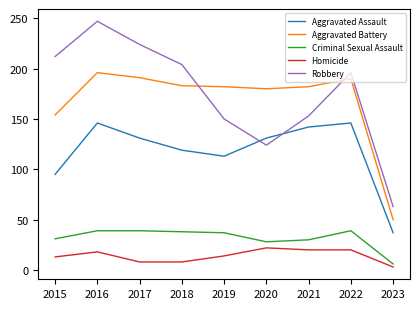

At how many categories does at least one series exceed 34?

9